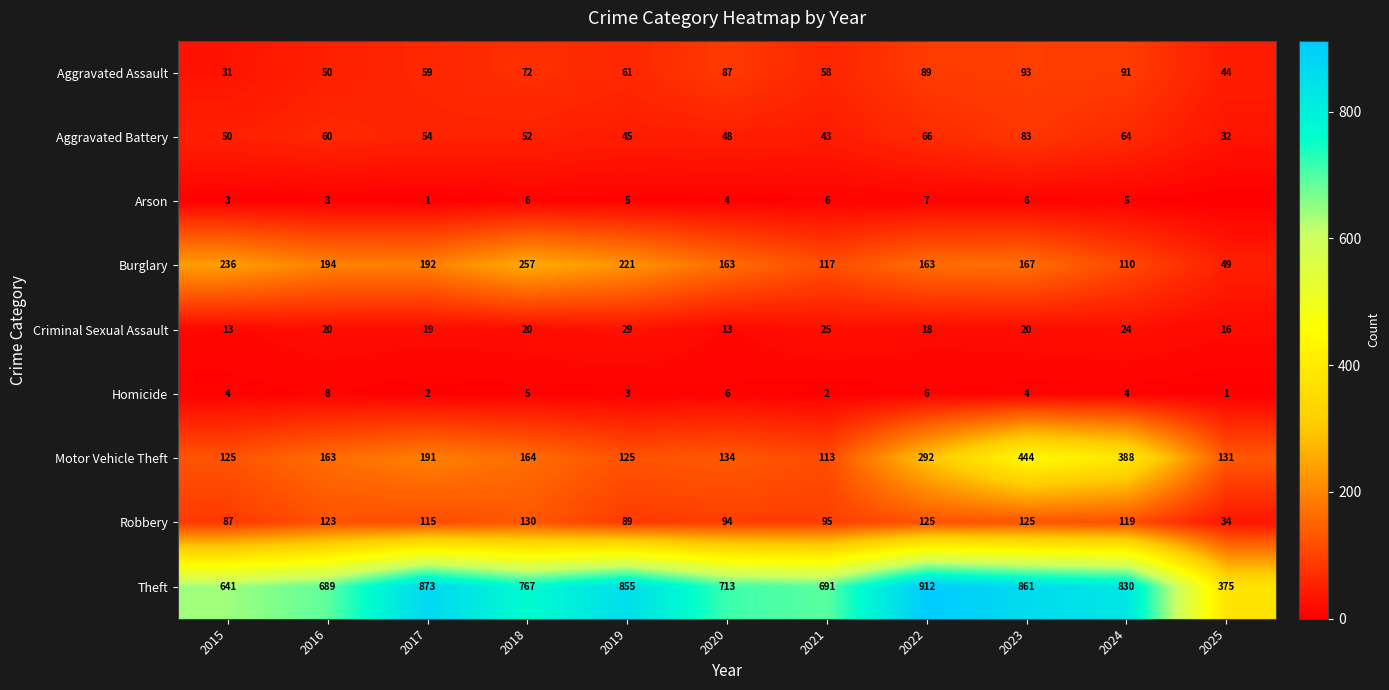

The Arson series shows 8 at 2023. True or false?

False